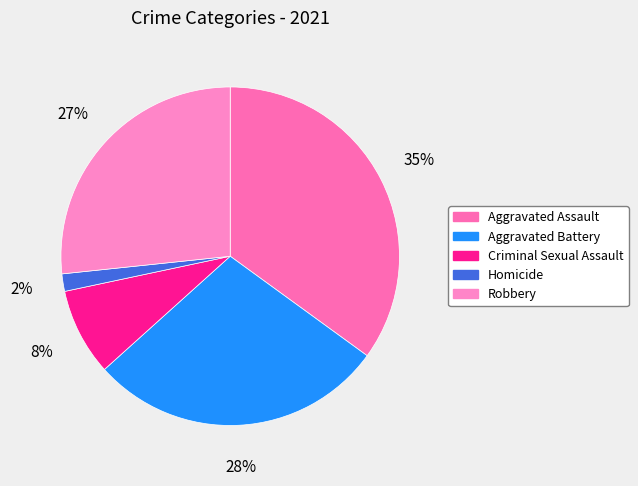

Which slice is the largest?

Aggravated Assault